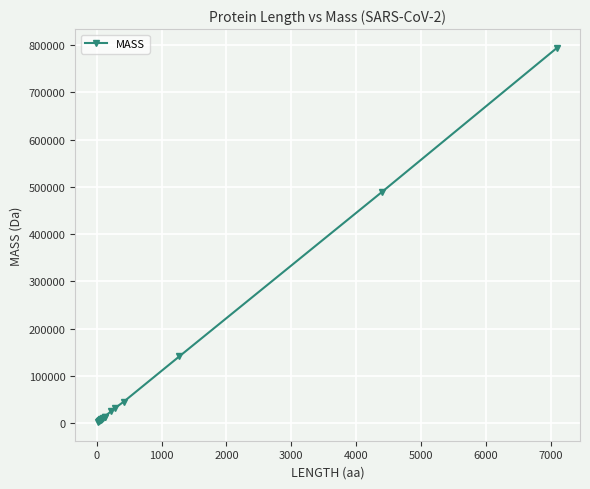

Is this an area chart (filled region under the line)?

No